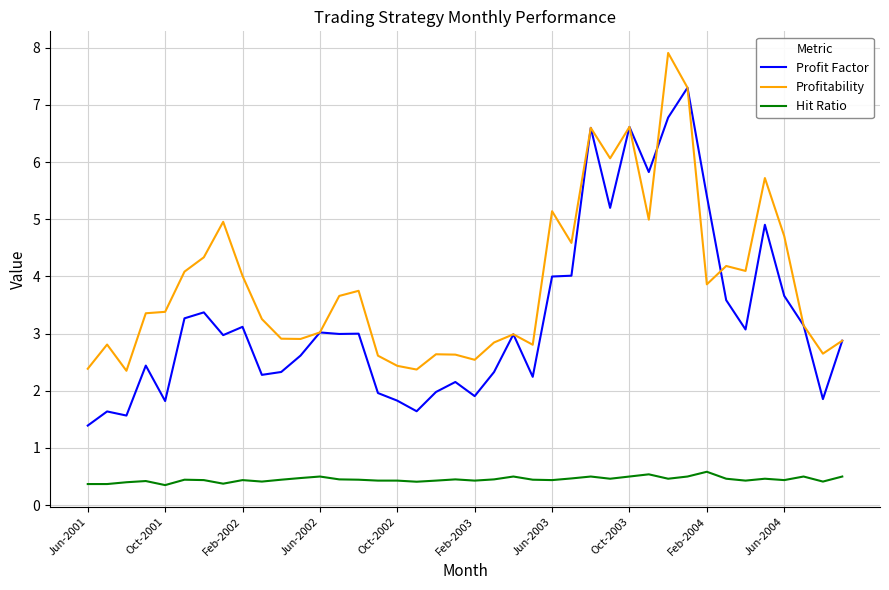

Rank the series by their average value, from lowest to highest.

Hit Ratio, Profit Factor, Profitability